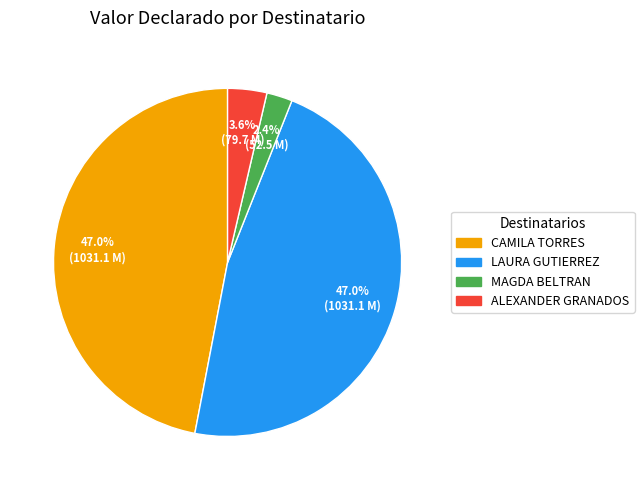

Does any single category account for the majority?

No